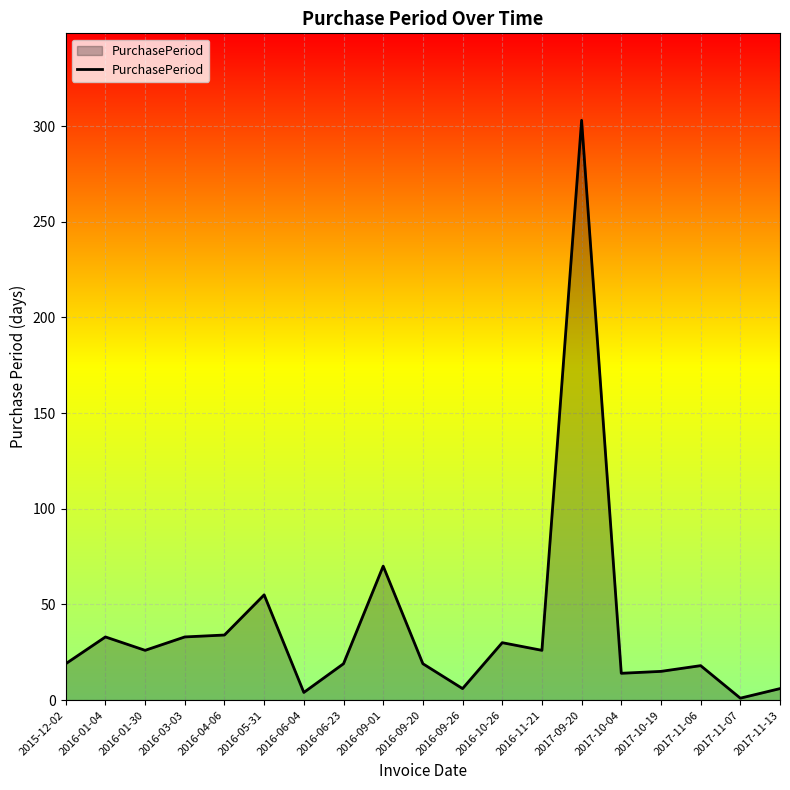

Between 2016-06-04 and 2017-10-04, which is larger?

2017-10-04